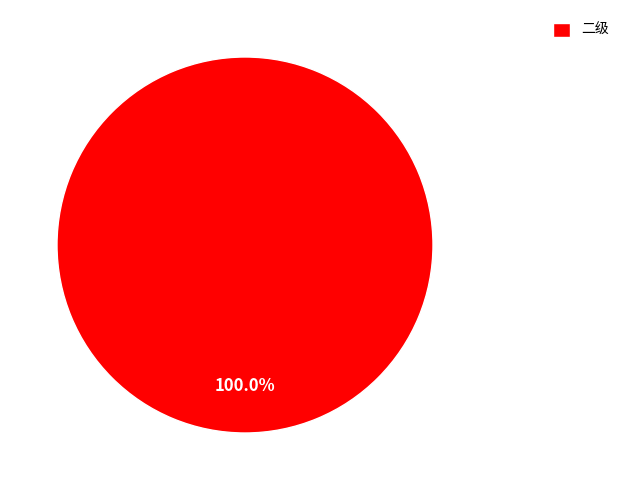

Which slice represents more than half of the pie?

二级